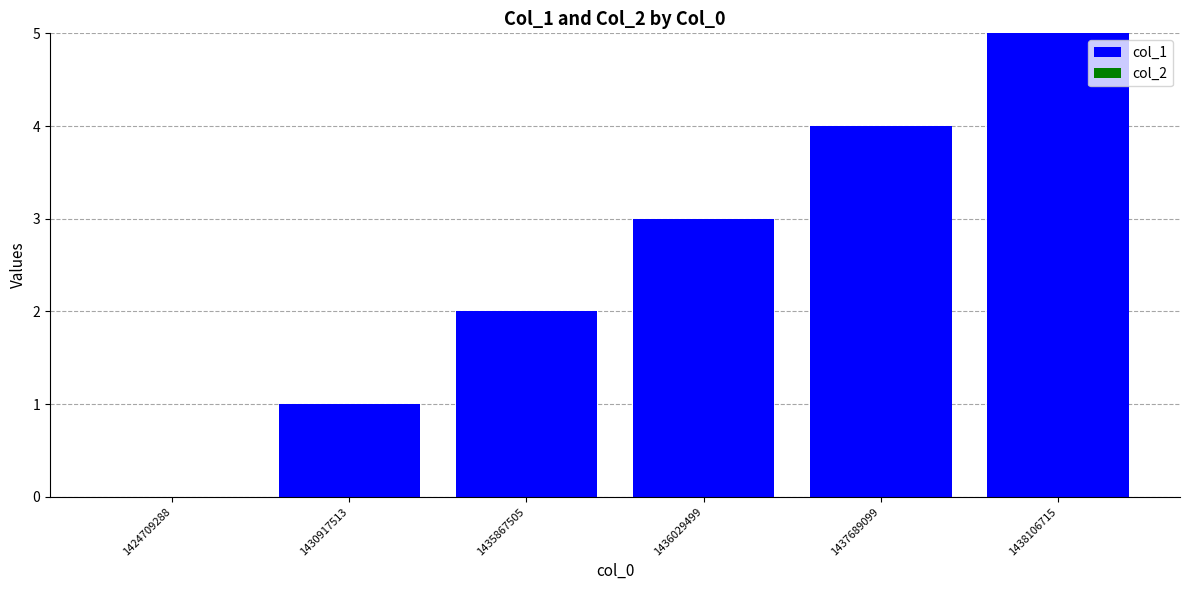

Which category has the highest value across all series?

1438106715